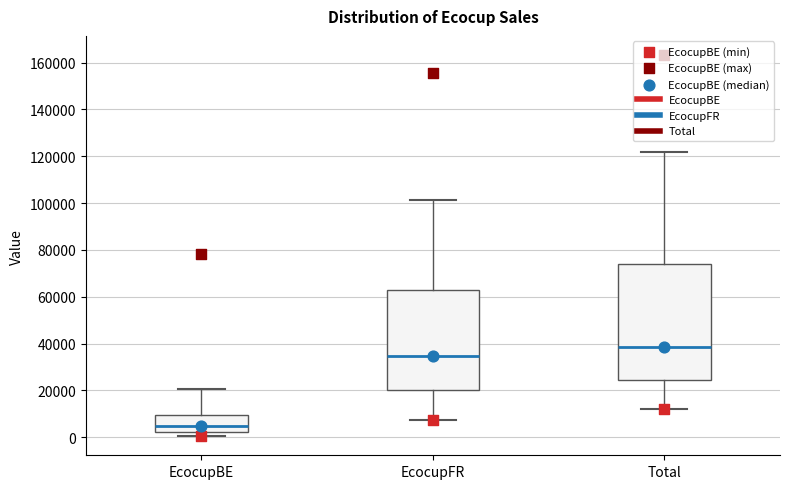

Where is the lower edge of the box for EcocupBE on the y-axis? The values are not printed on the chart, so give them approximately, as read against the axis.

2000